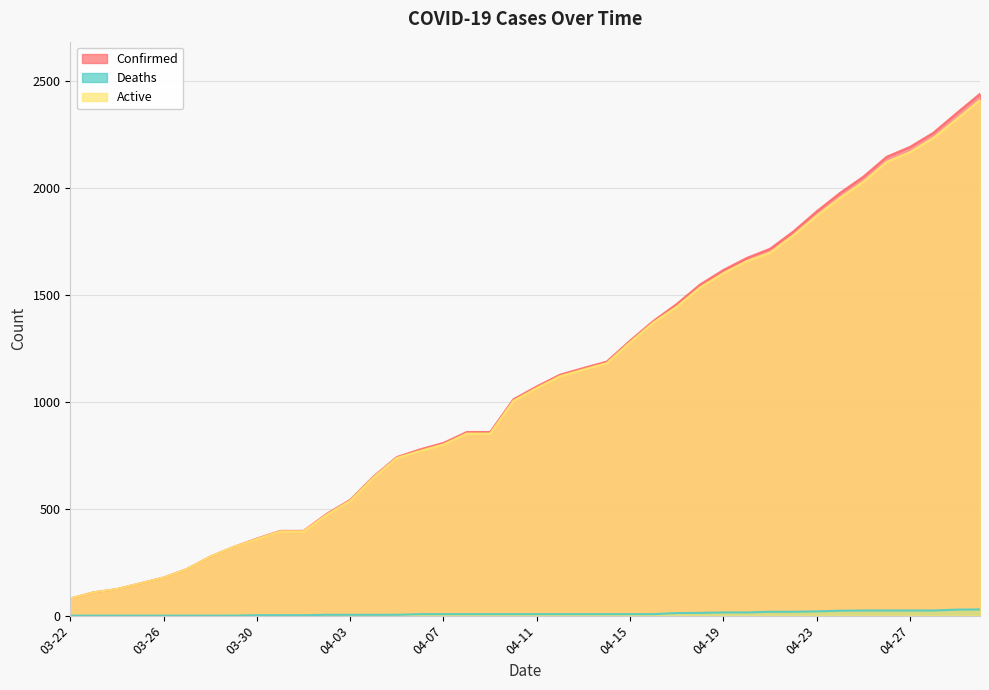

What is the highest value of the Deaths series?

29